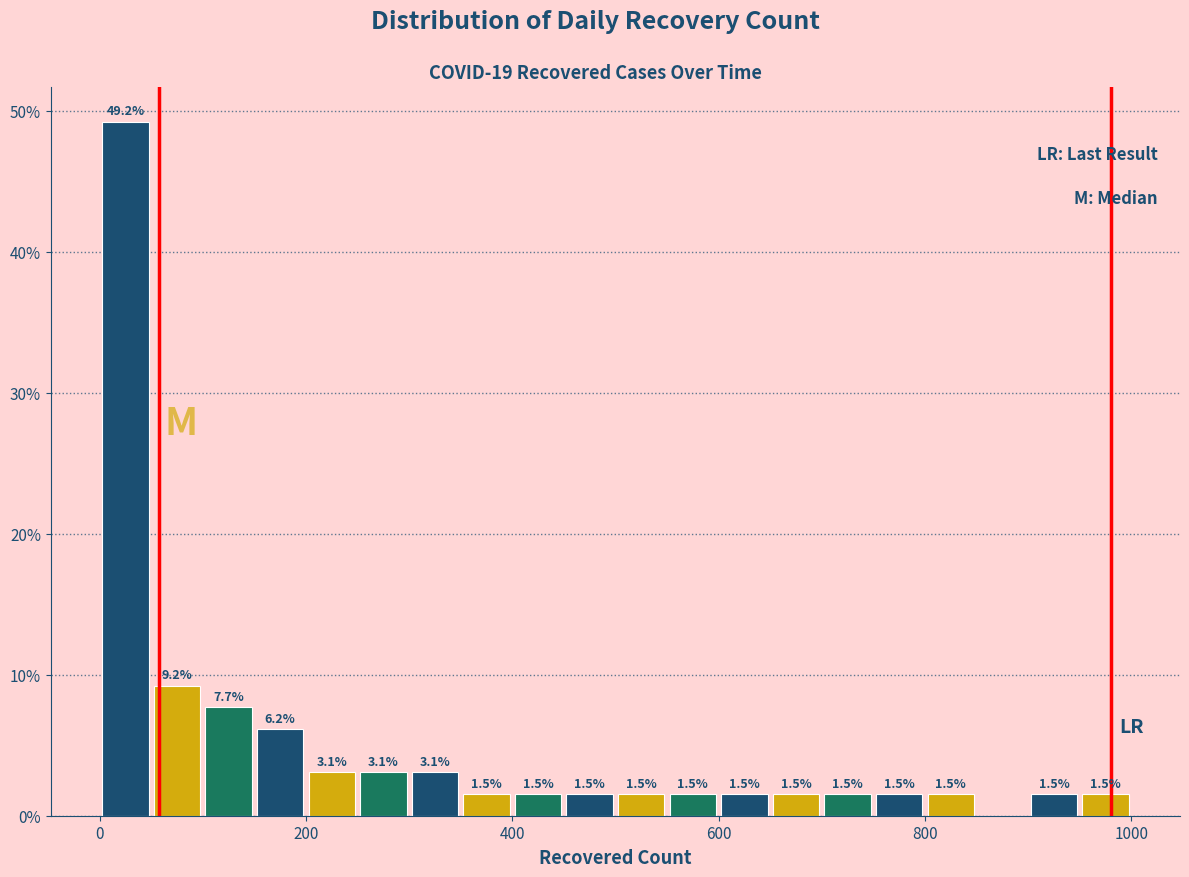

Around what value on the x-axis is the tallest bar? Give the approximate position of its centre, as read against the axis.

20